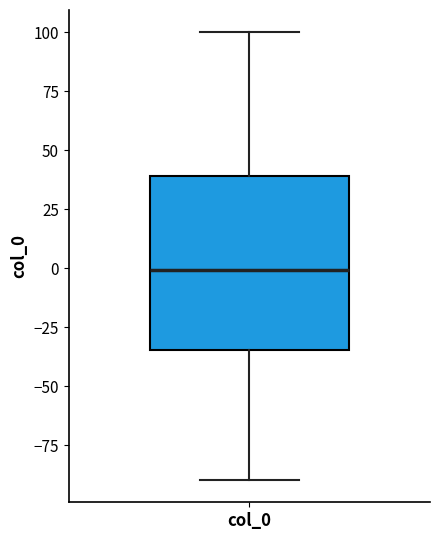

Transcribe this box plot: give where the median line is, the range the box spans, and where the two whiskers end, as read against the y-axis. The values are not printed on the chart, so give them approximately, as read against the axis.

median 0, box -35 to 40, whiskers -90 to 100